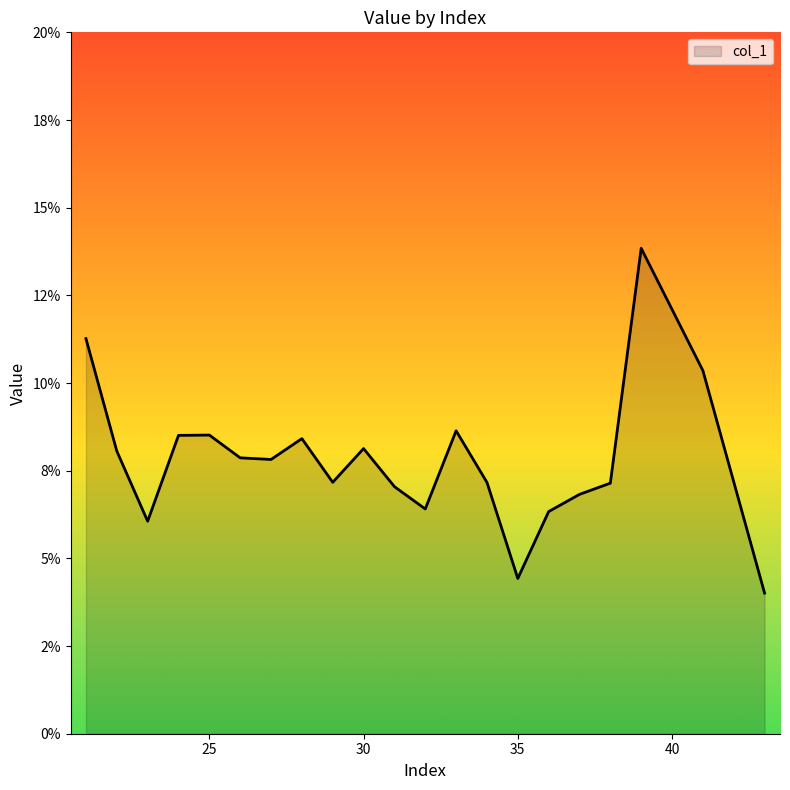

Where is the data nearest to the value 0?

43